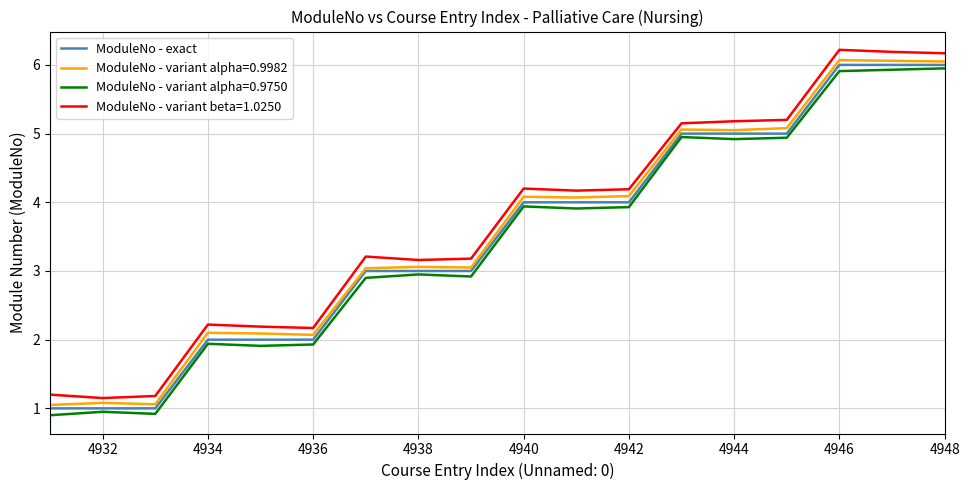

True or false: ModuleNo - variant beta=1.0250 and ModuleNo - exact cross at least once.

False